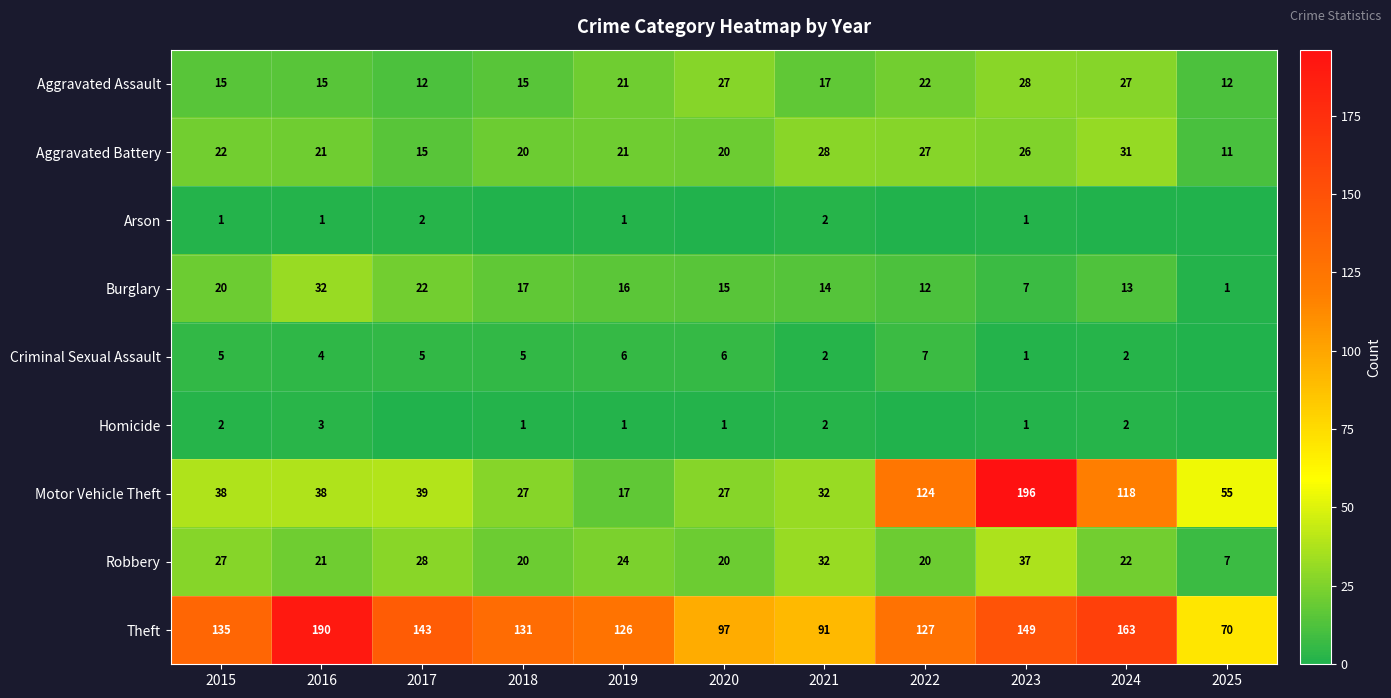

Is it true that Aggravated Assault equals 22 at 2022?

True